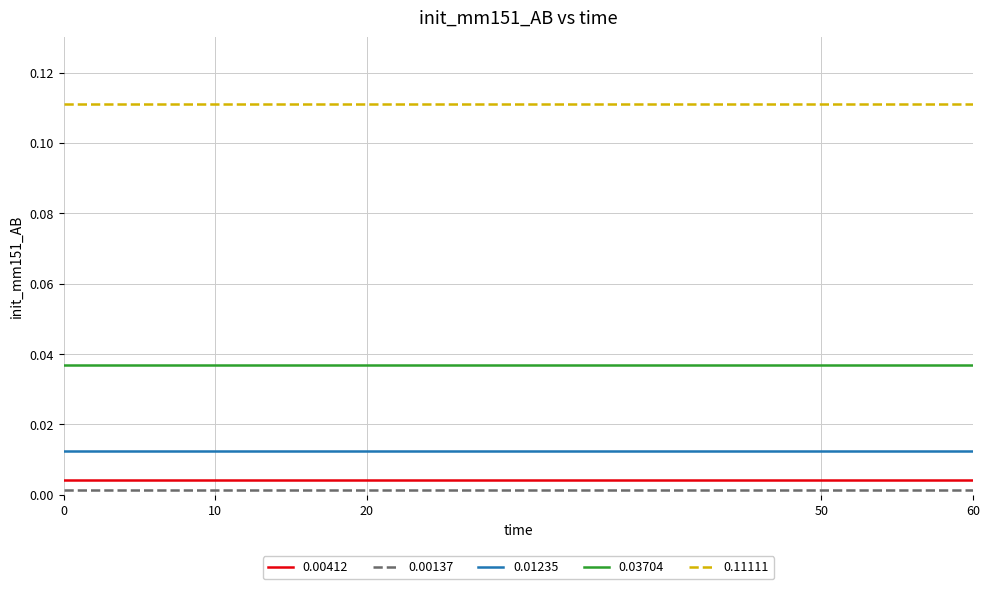

What is the sum of the 0.11111 values at 20 and 0?

0.2